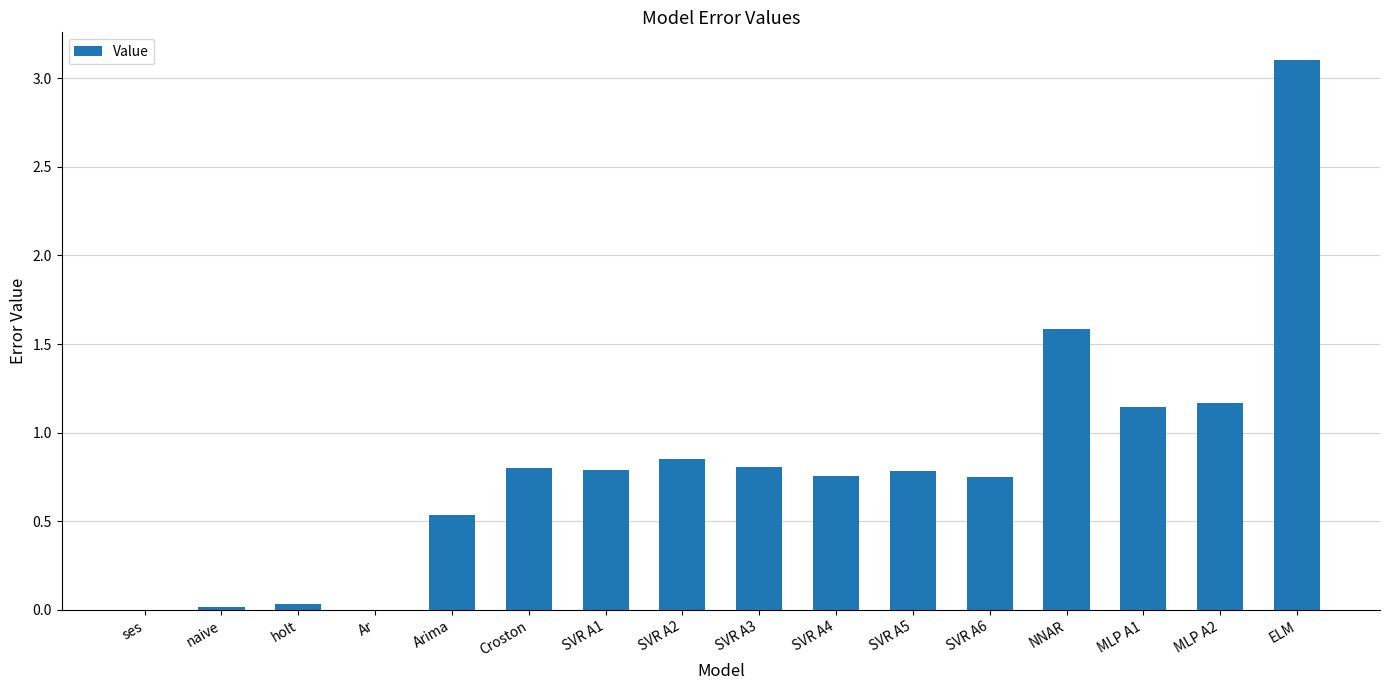

What is the change in value from Ar to ELM?

+3.1